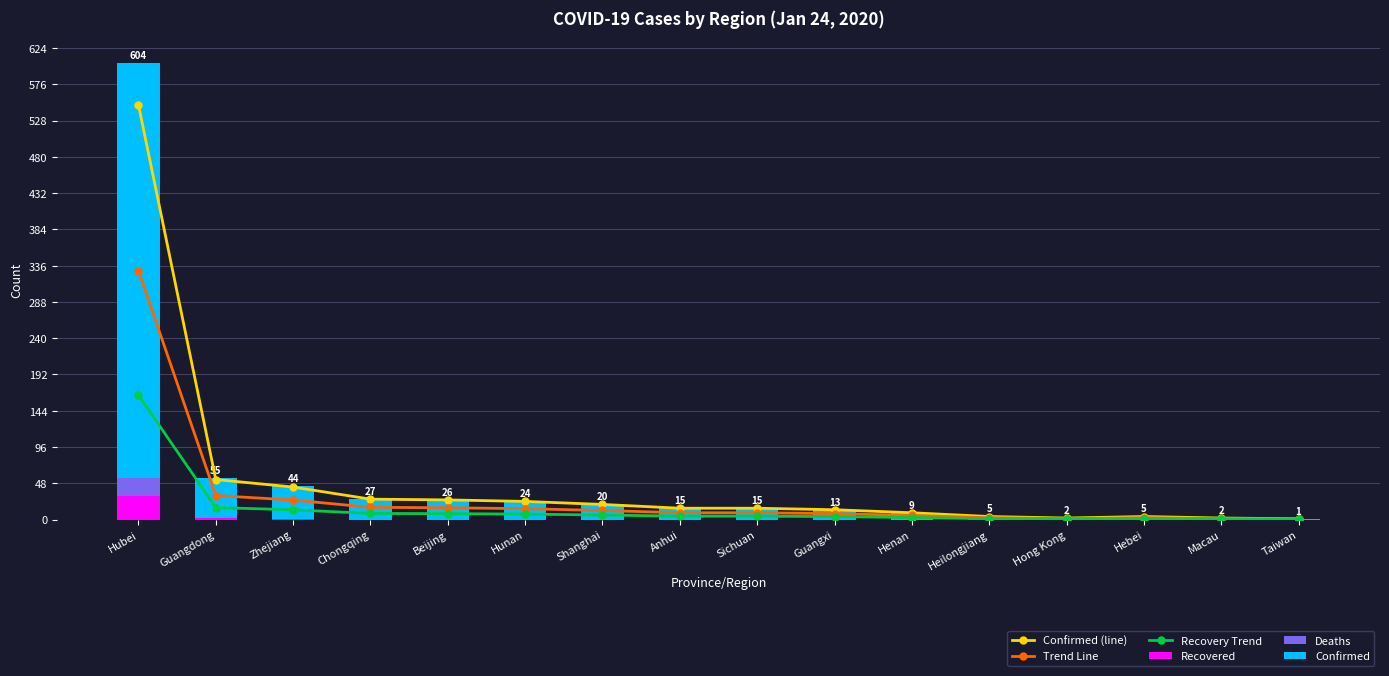

At which label is Recovered closest to 15?

Guangdong